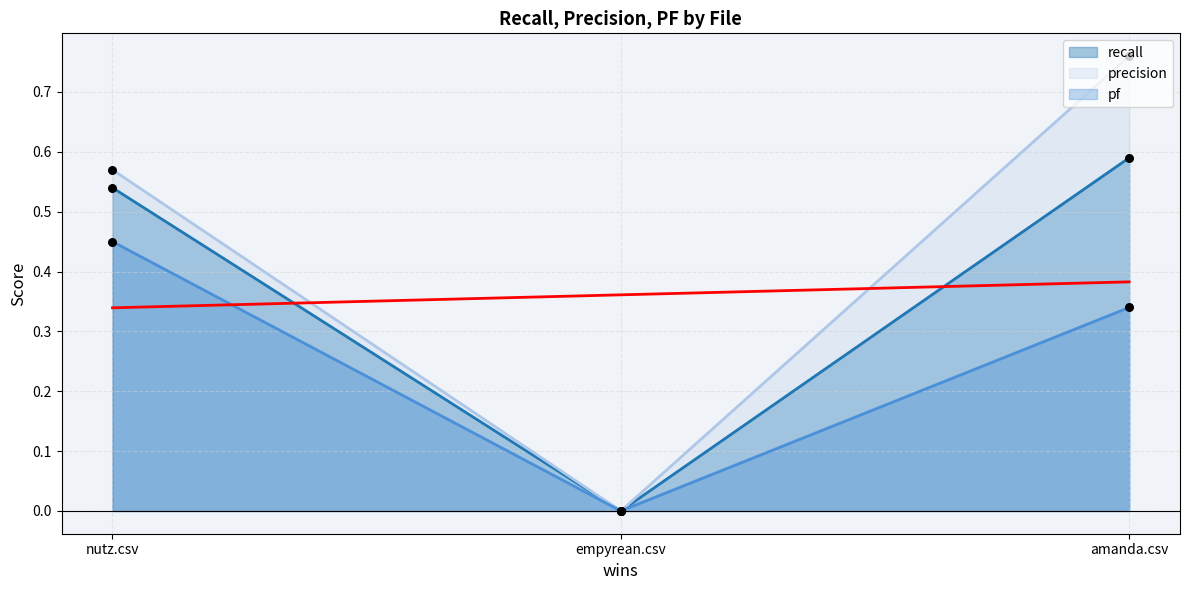

Is the value of recall at amanda.csv greater than the value of pf at amanda.csv?

Yes